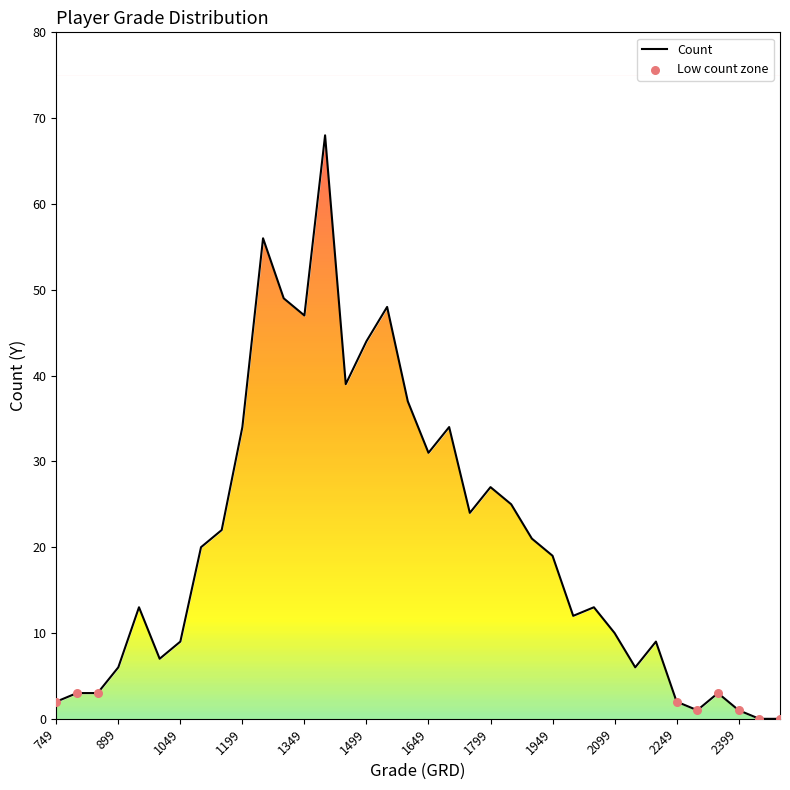

Between 2199 and 2449, which is larger?

2199